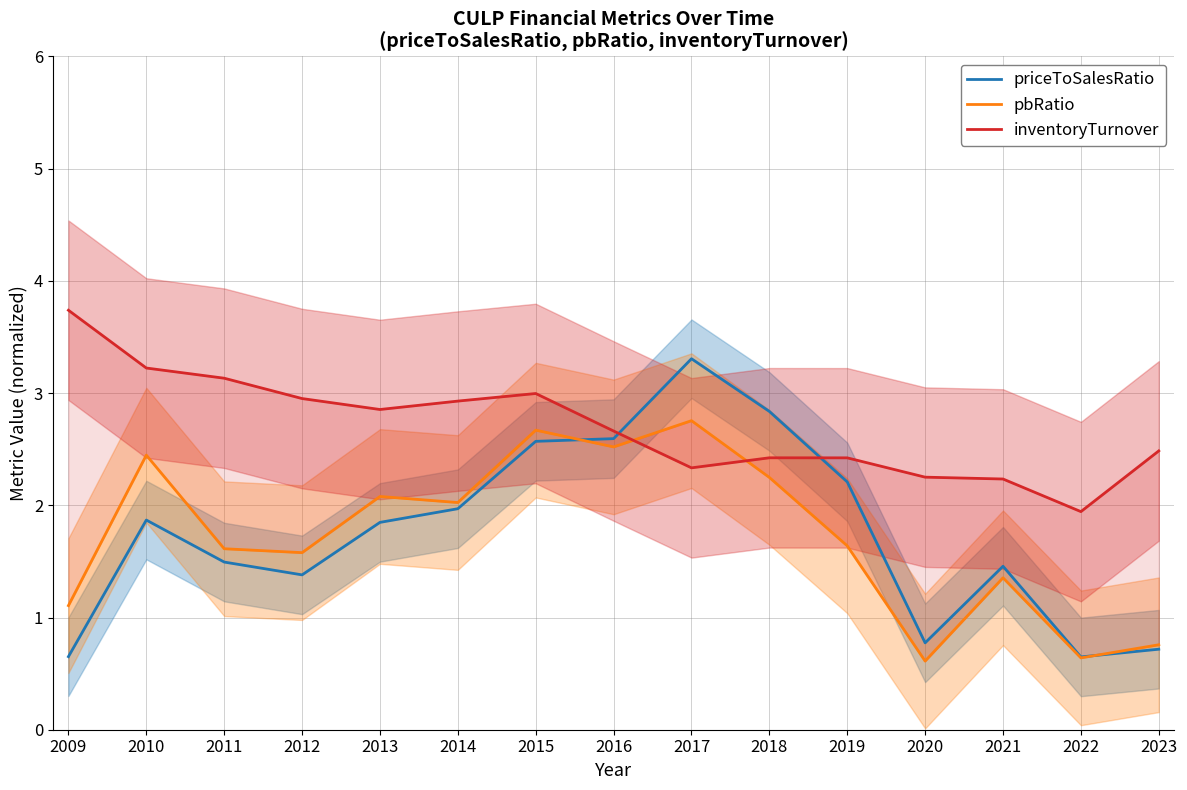

The value of priceToSalesRatio at 2020 is 0.8. True or false?

True